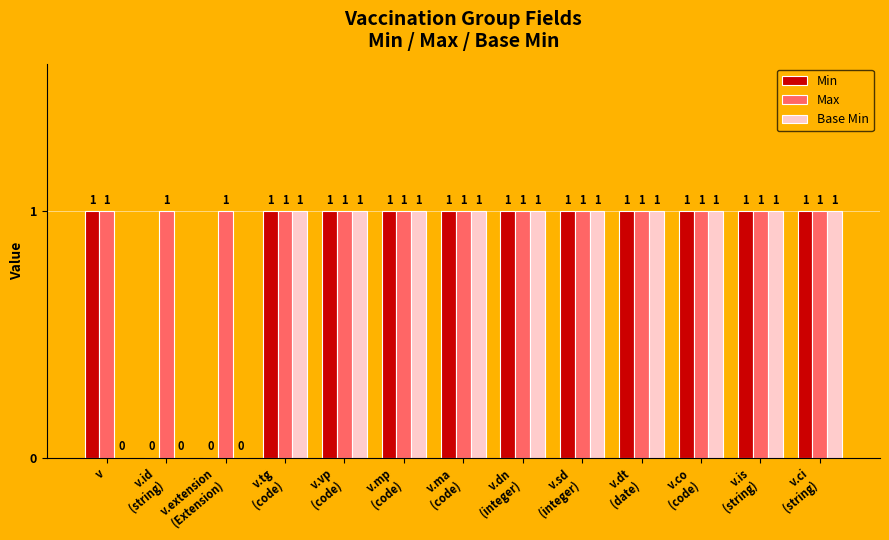

The value of Base Min at v.vp
(code) is 1. True or false?

True